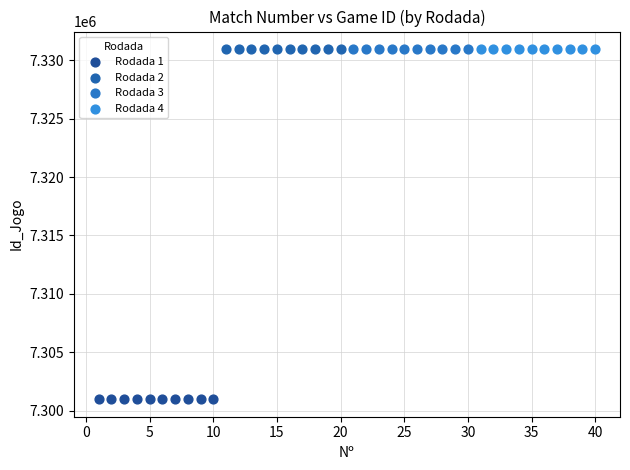

Which series reaches the minimum Y coordinate?

Rodada 1